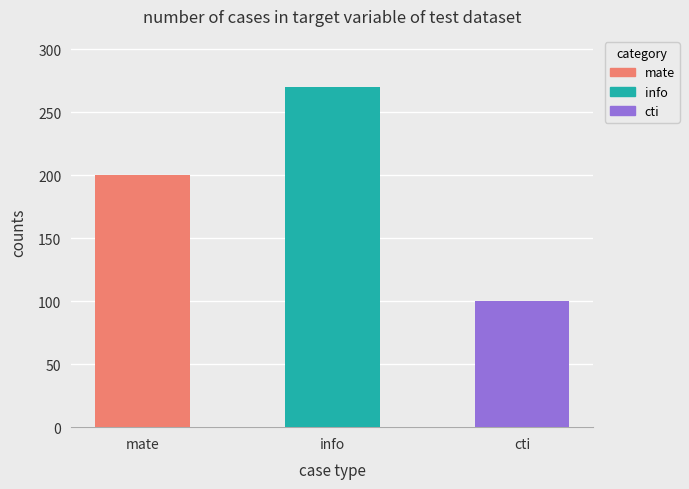

Are the bars horizontal?

No